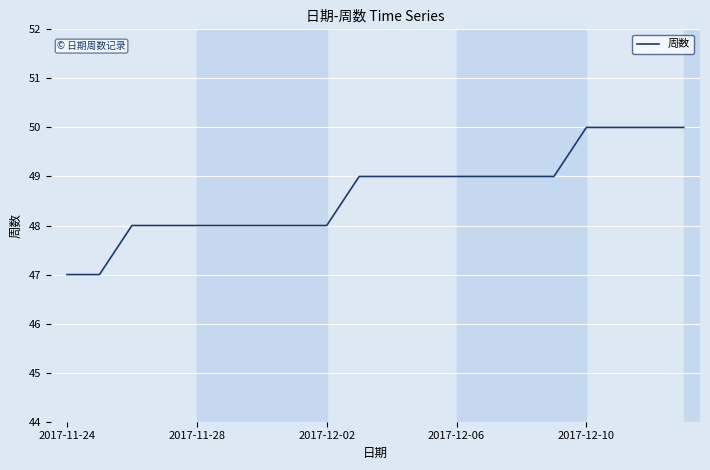

What is the greatest value displayed?

50